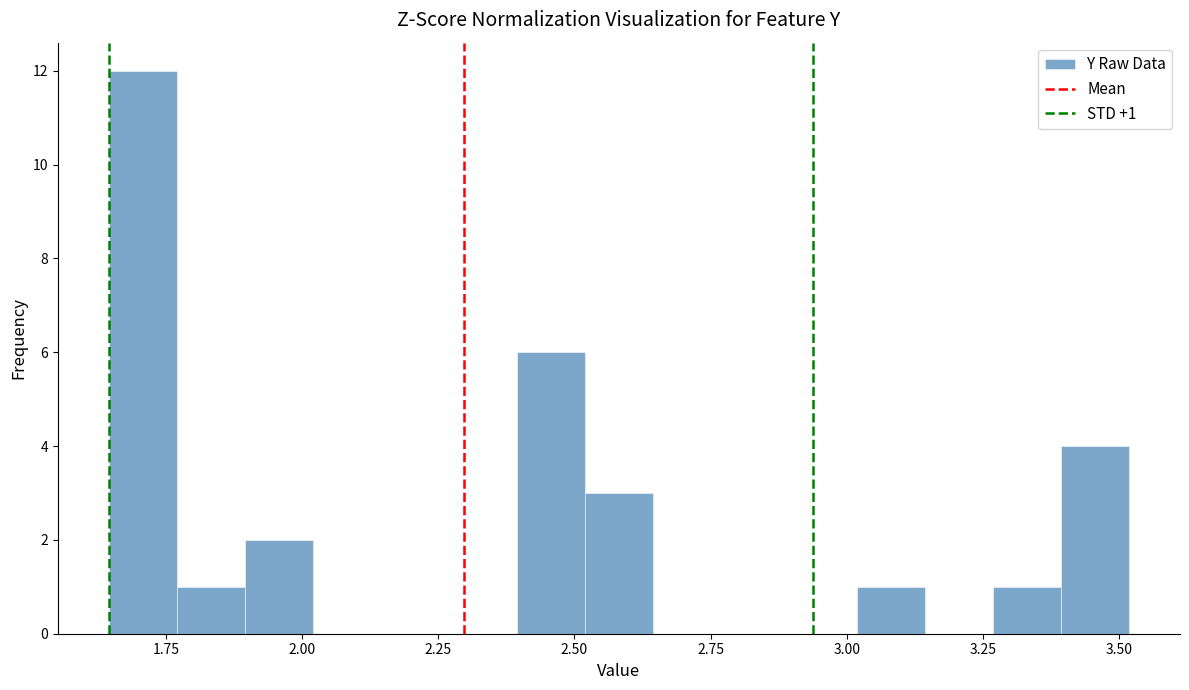

Read against the x-axis, roughly where is the centre of the tallest bar?

1.70